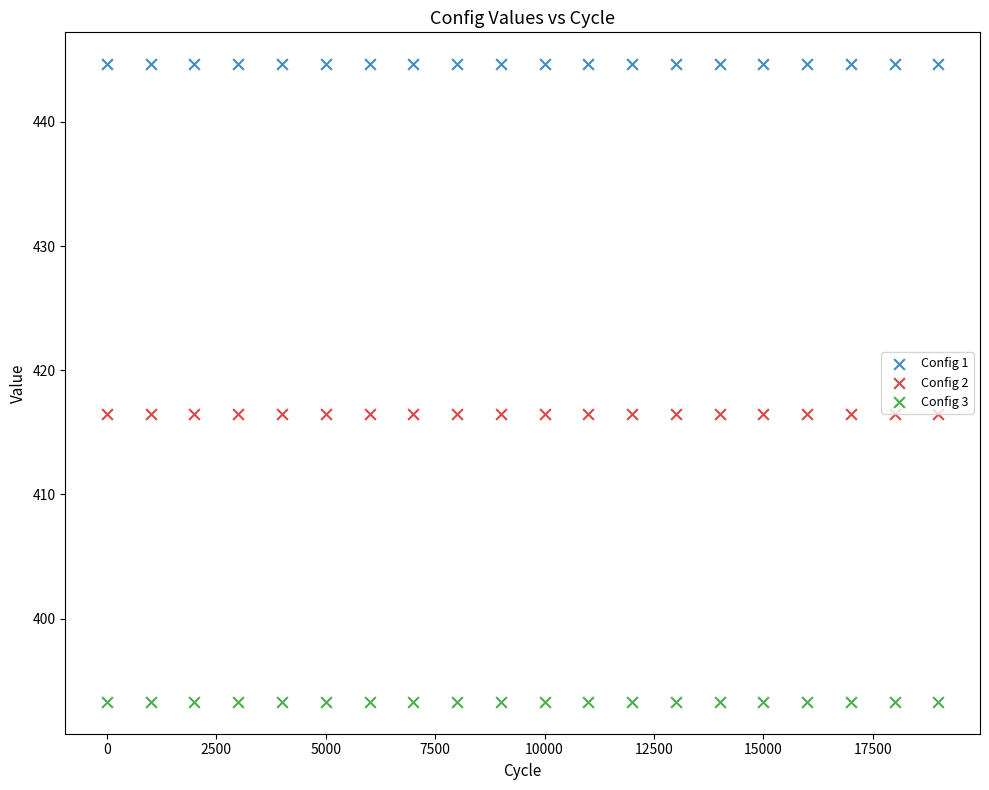

What are all the series names shown in the legend?

Config 1, Config 2, Config 3